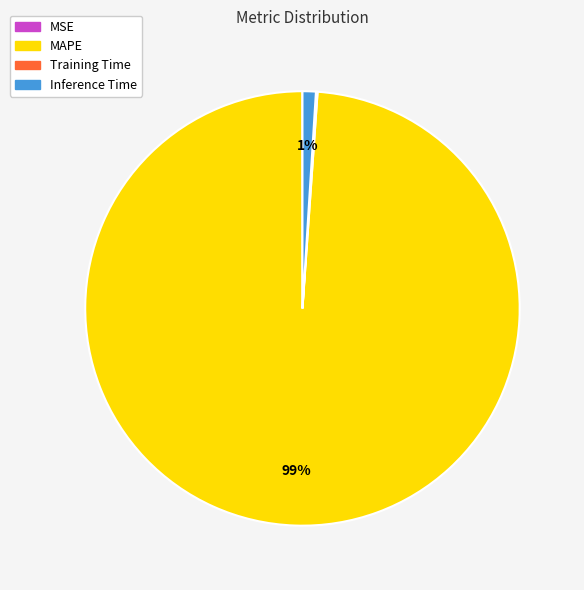

Which slice represents more than half of the pie?

MAPE